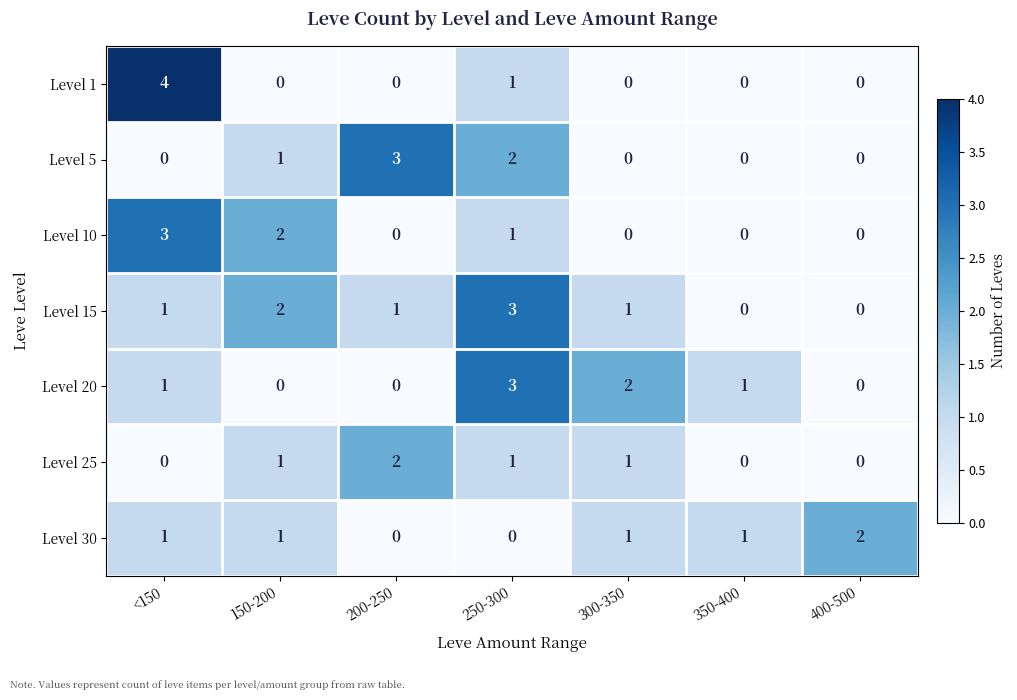

Which series has the largest range (max minus min)?

Level 1